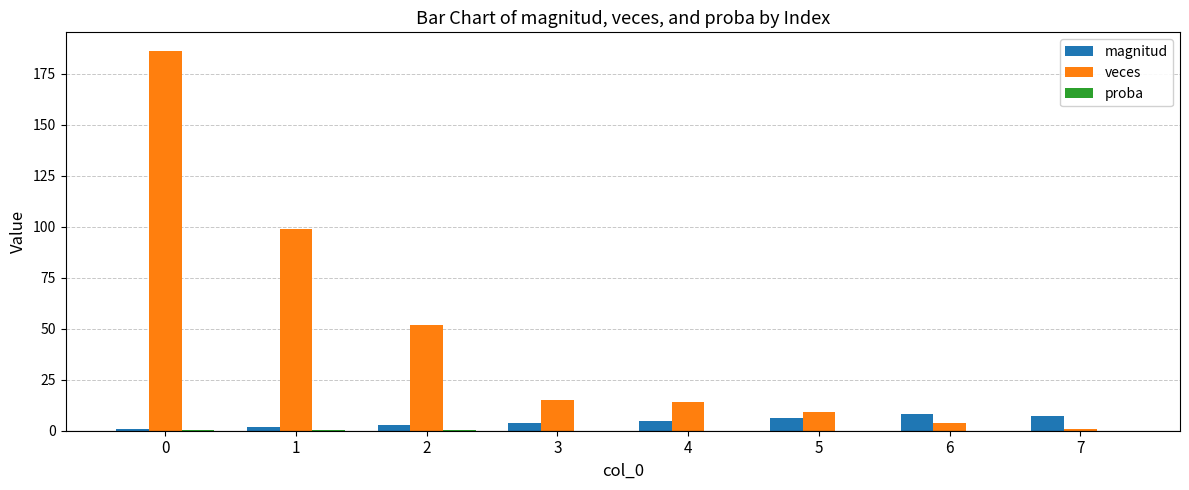

What is the sum of all magnitud values?

36.0